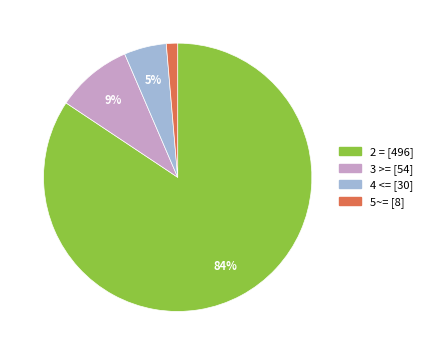

True or false: 4 <= accounts for 5% of the total.

True